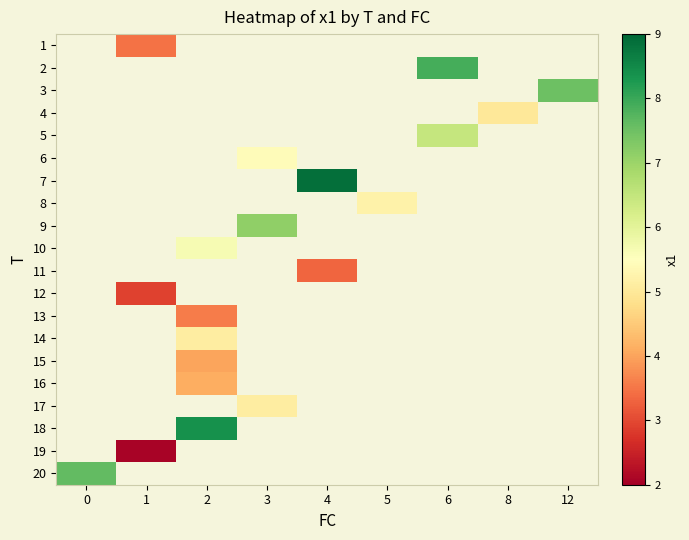

Which category has the lowest value across all series?

1